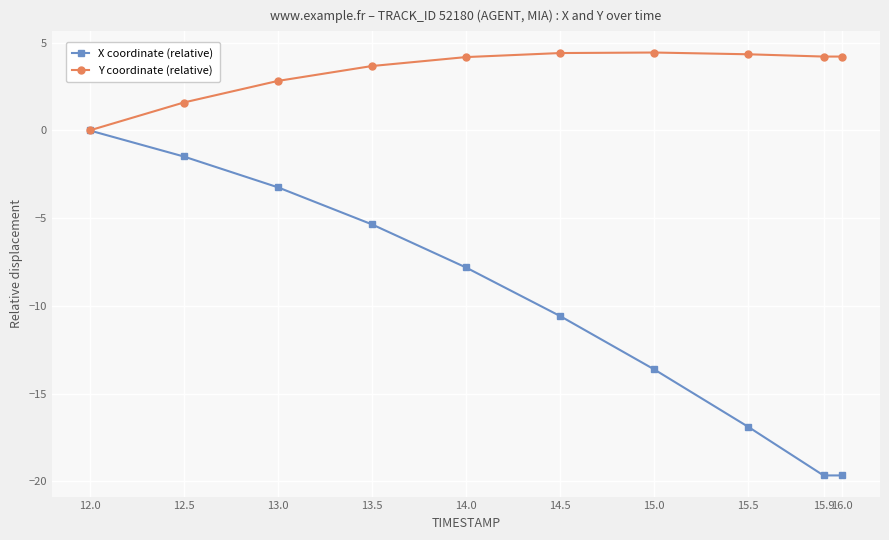

At which label does Y coordinate (relative) reach its minimum?

12.0